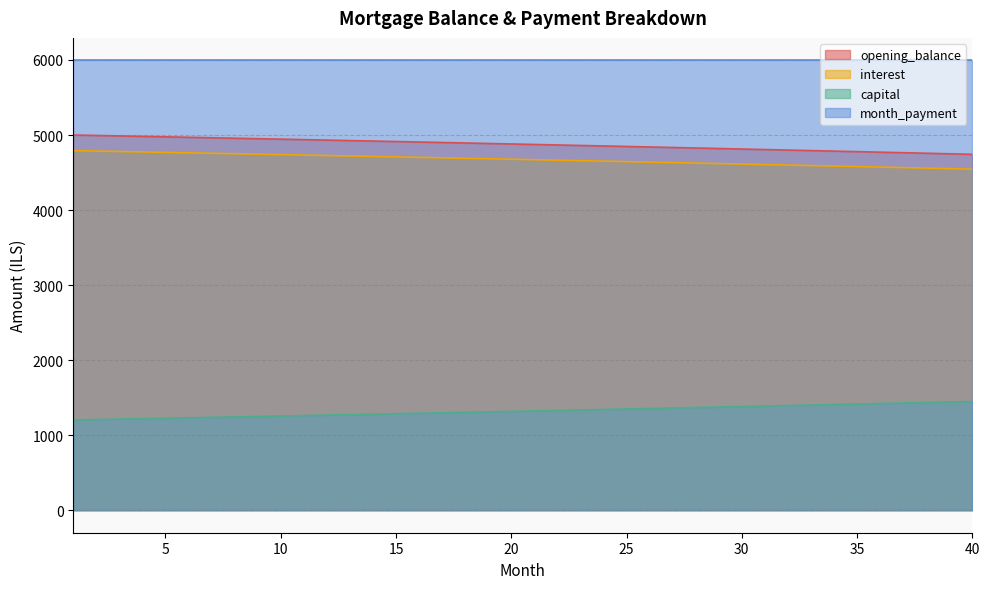

The opening_balance series shows 4744.8 at 9. True or false?

True